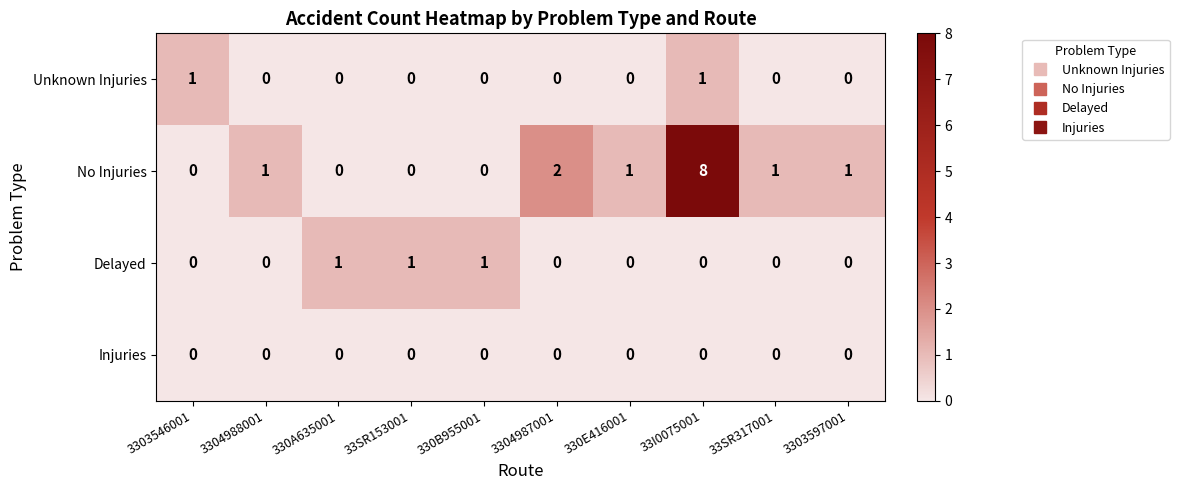

What is the maximum value shown in the chart?

8